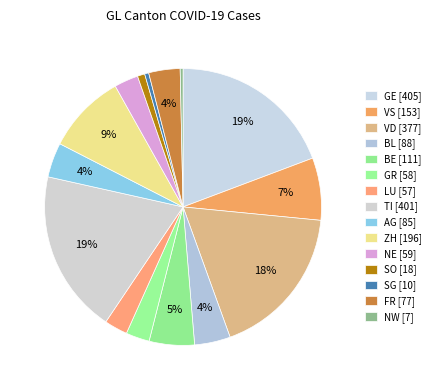

How many segments does this pie chart have?

15